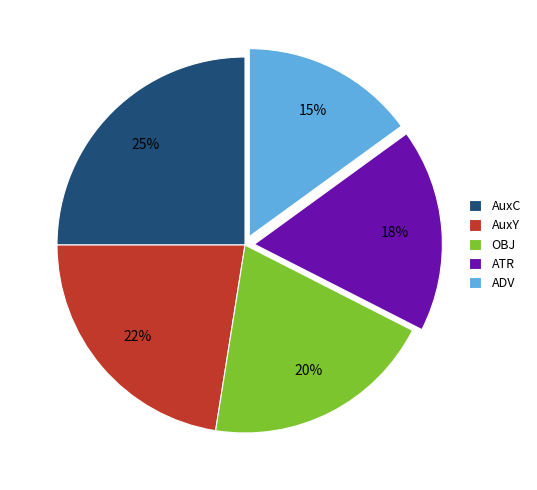

What percentage is the ADV slice, to the nearest percent?

15%